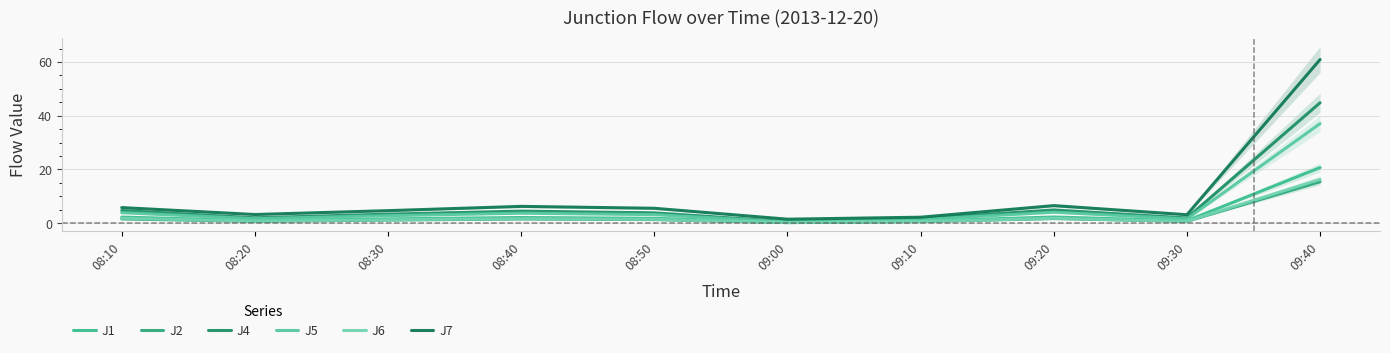

At which category does the chart reach its peak across all series?

09:40